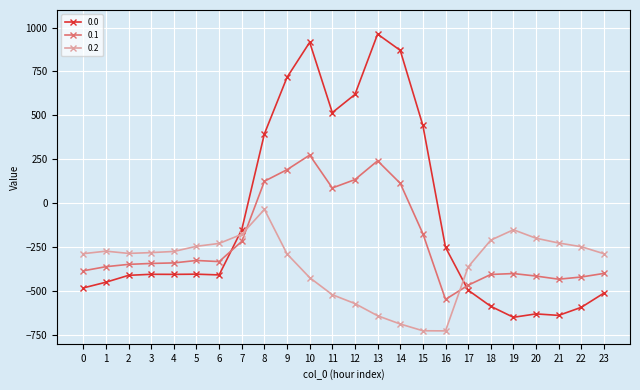

What is the sum of all 0.2 values?

-8354.5